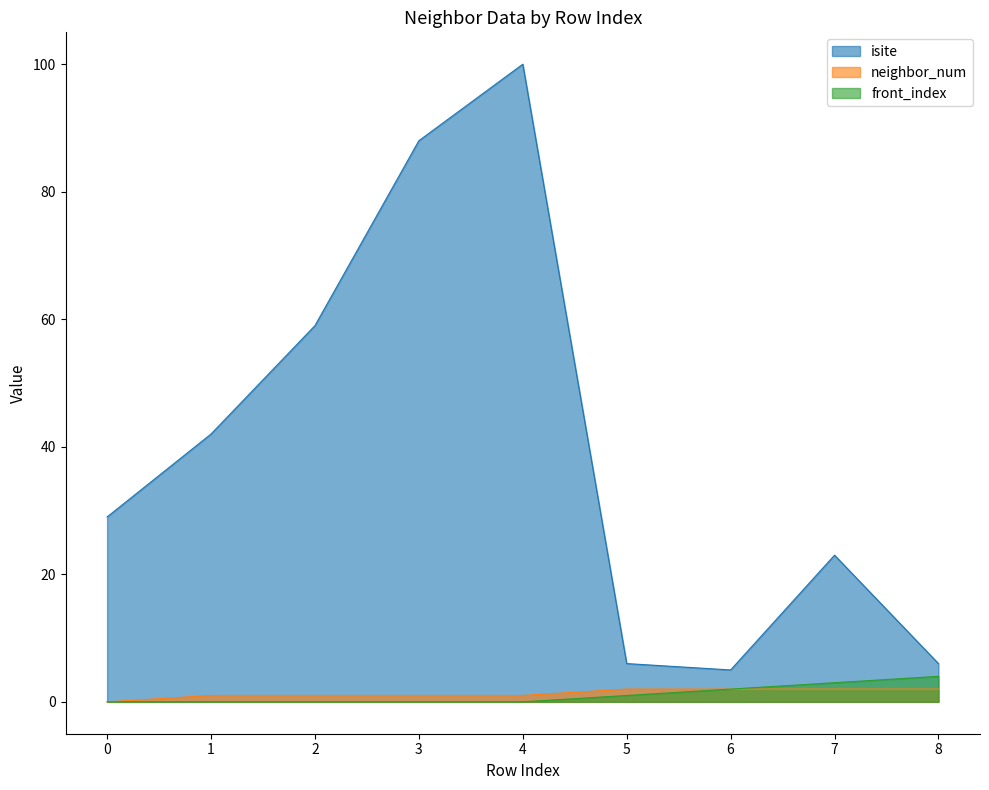

What is the maximum value for isite?

100